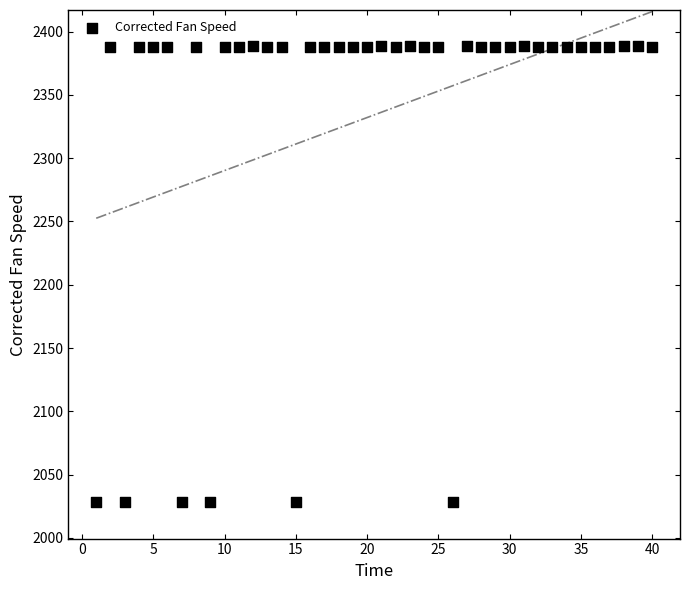

What is the range of Y values (max minus min)?

359.9